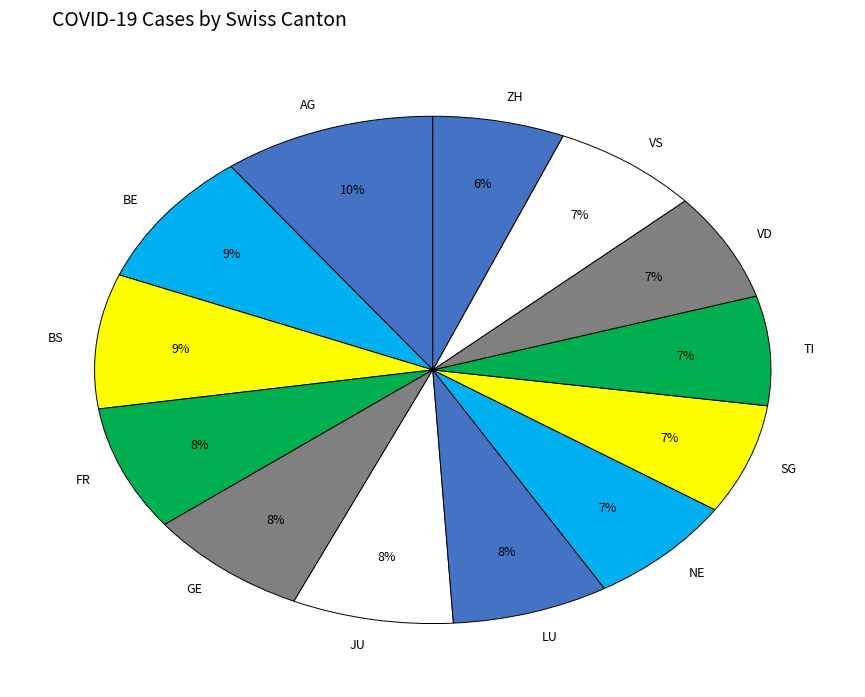

To the nearest percent, what is the average slice percentage?

8%